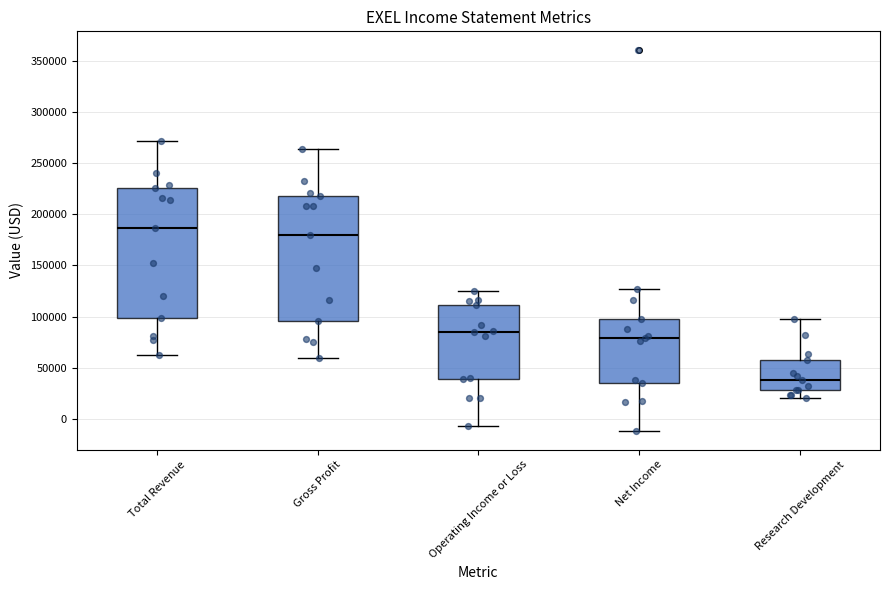

Which box has the lowest median line?

Research Development